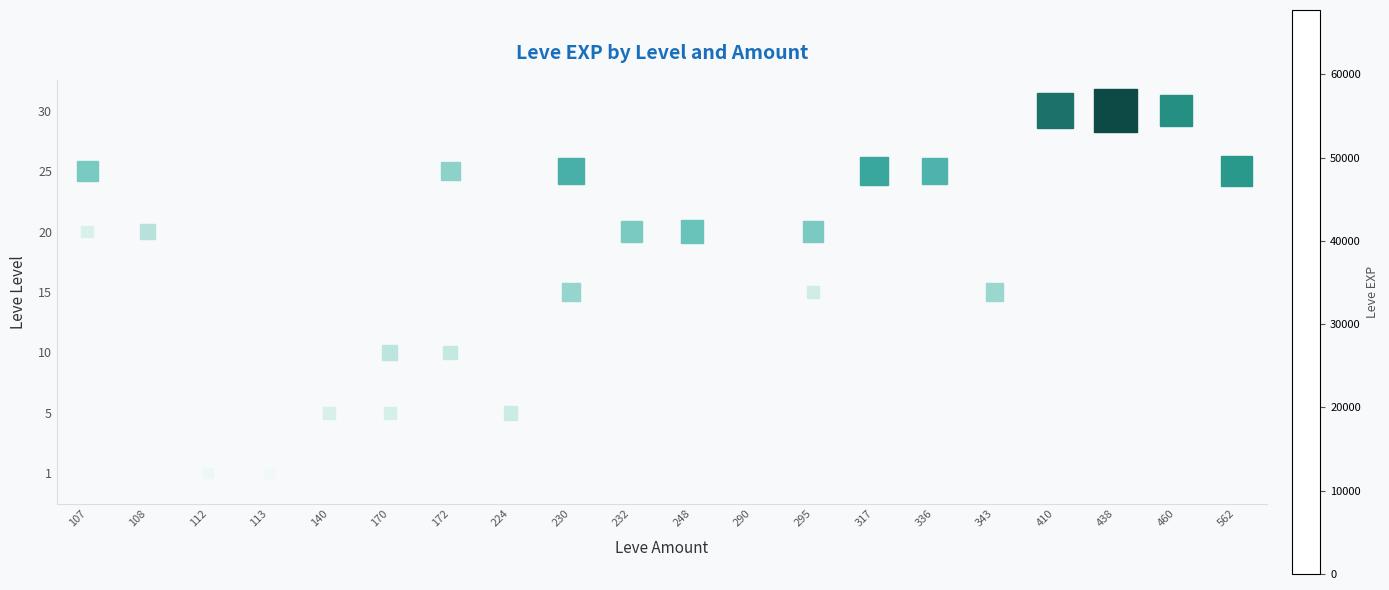

What is the spread (max minus min) of values at 562?

41630